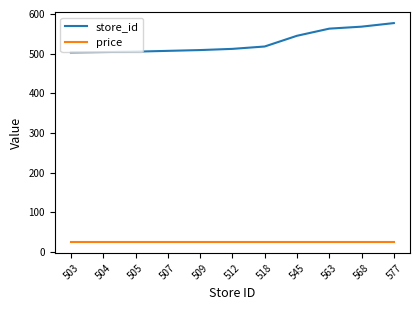

List the series in order of their peak value, highest first.

store_id, price